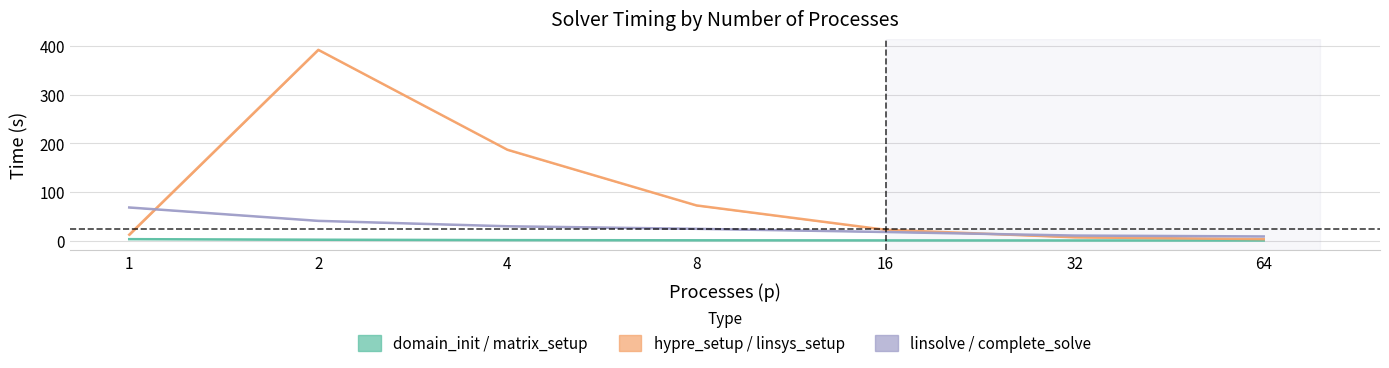

Reading left to right, what are all the values shown in this chart?

domain_init: 2.8	1.7	0.9	0.5	0.3	0.1	0.1
hypre_setup: 12.1	392.7	187.0	72.3	22.2	6.6	2.9
linsolve: 68.1	40.5	29.4	24.1	17.6	10.3	8.4